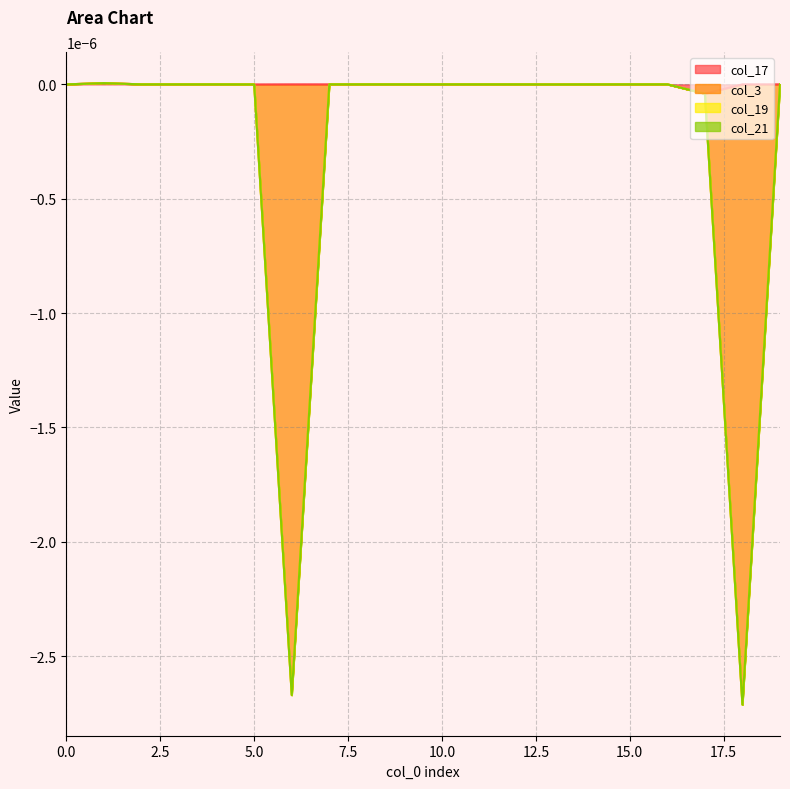

How many lines are shown in the chart?

4